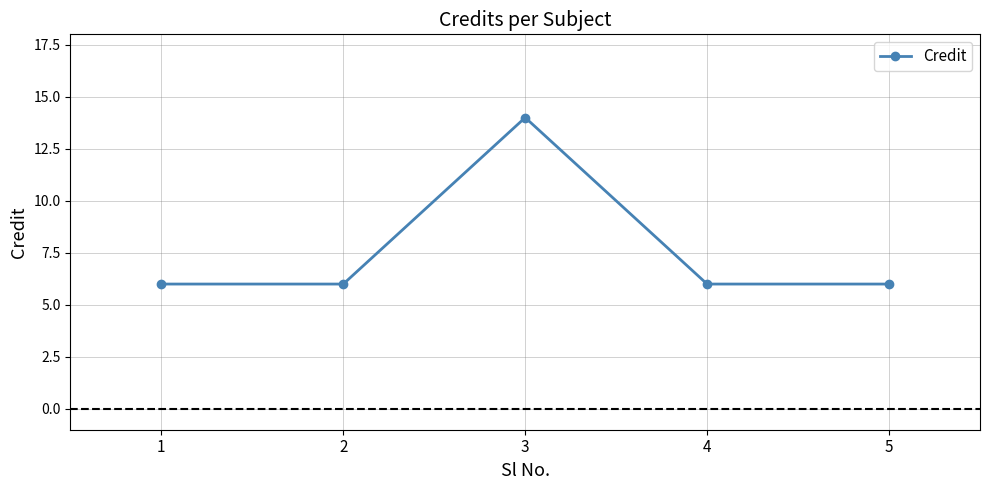

What is the change in value from 3 to 5?

-8